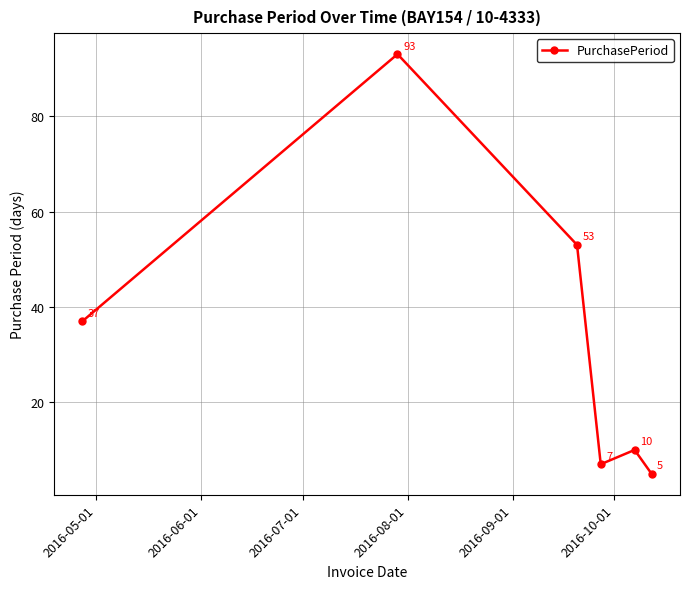

What is the greatest value displayed?

93